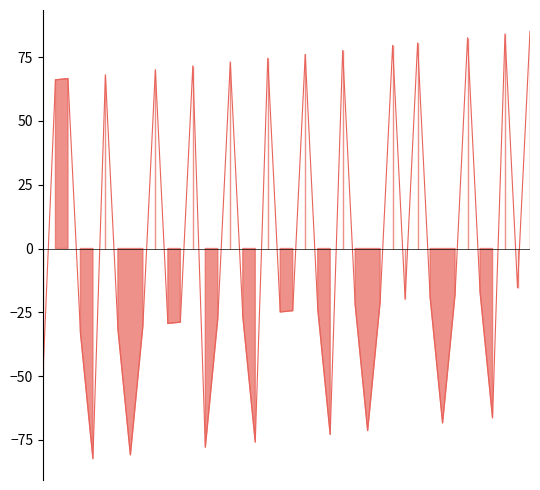

Reading left to right, what are all the values shown in this chart?

-49.4	66.1	66.6	-32.9	-82.4	68.1	-31.4	-80.9	-30.4	70.1	-29.4	-28.9	71.6	-77.9	-27.4	73.1	-26.4	-75.9	74.6	-24.9	-24.4	76.1	-23.4	-72.9	77.6	-21.9	-71.4	-20.9	79.6	-19.9	80.6	-18.9	-68.4	-17.9	82.6	-16.9	-66.4	84.1	-15.4	85.1